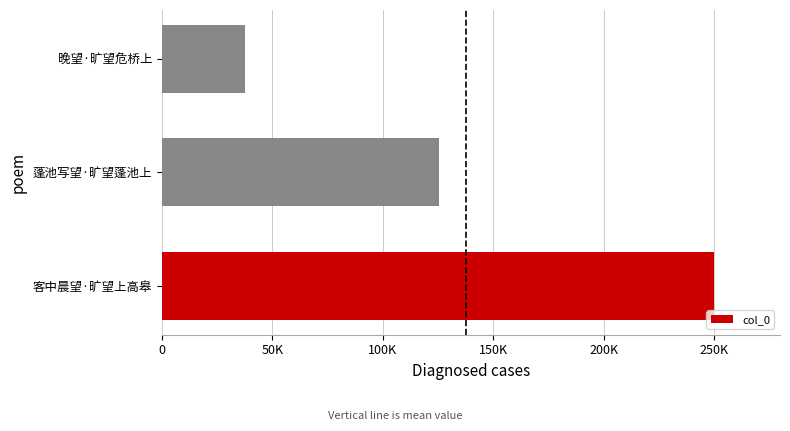

Rank the categories by value from lowest to highest.

晚望·旷望危桥上, 蓬池写望·旷望蓬池上, 客中晨望·旷望上高皋